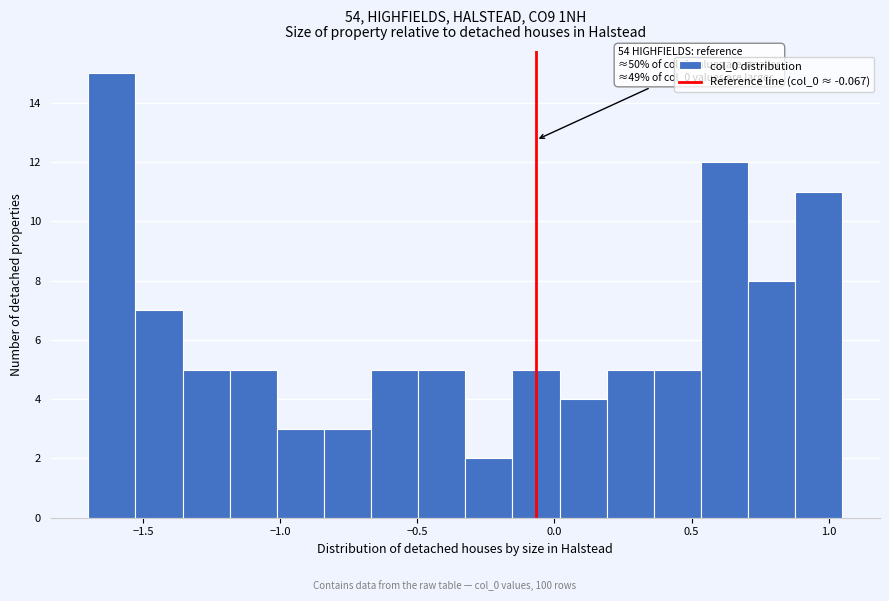

Read against the x-axis, roughly where is the centre of the tallest bar?

-1.60